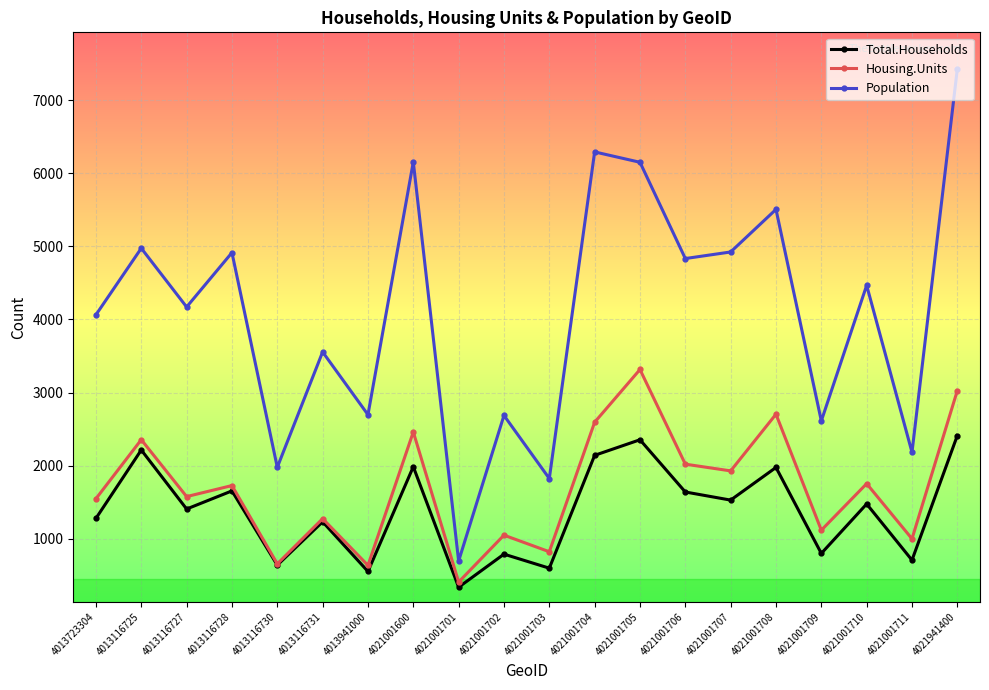

In Housing.Units, how many points are lower than both neighbors (excluding endpoints)?

8